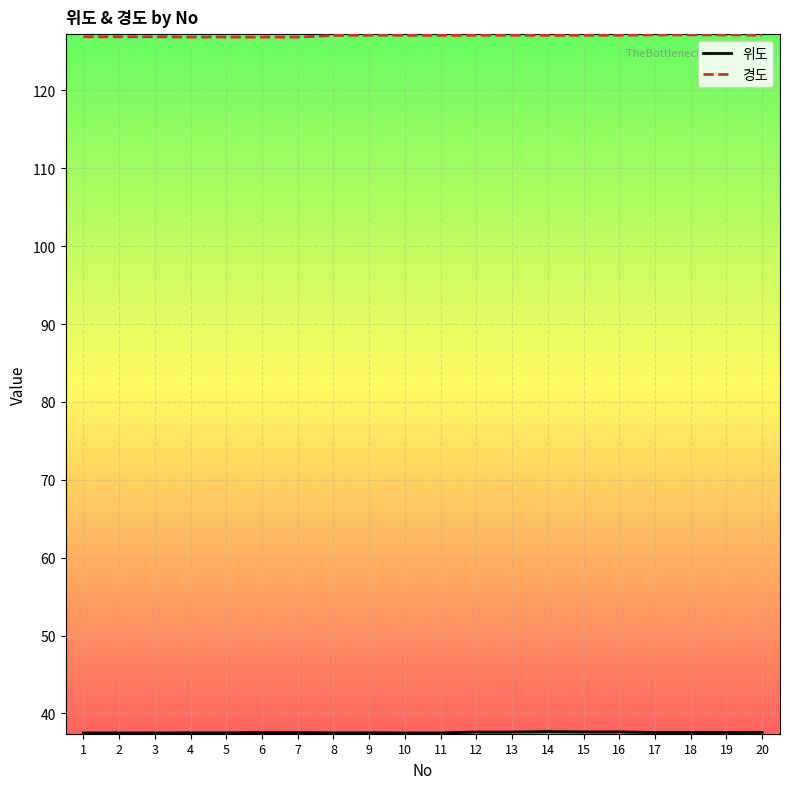

Which series has the largest total across all categories?

경도